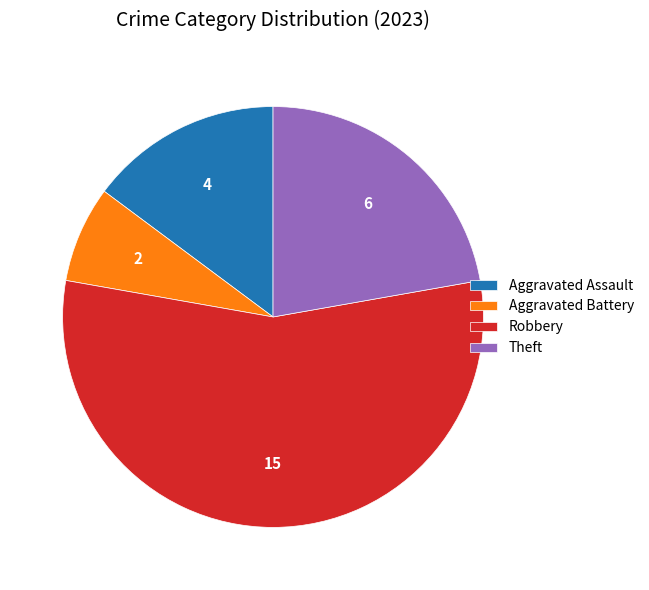

Which slice represents more than half of the pie?

Robbery